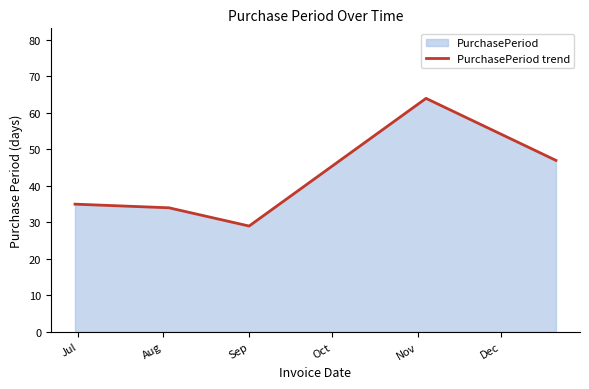

What is the greatest value displayed?

64